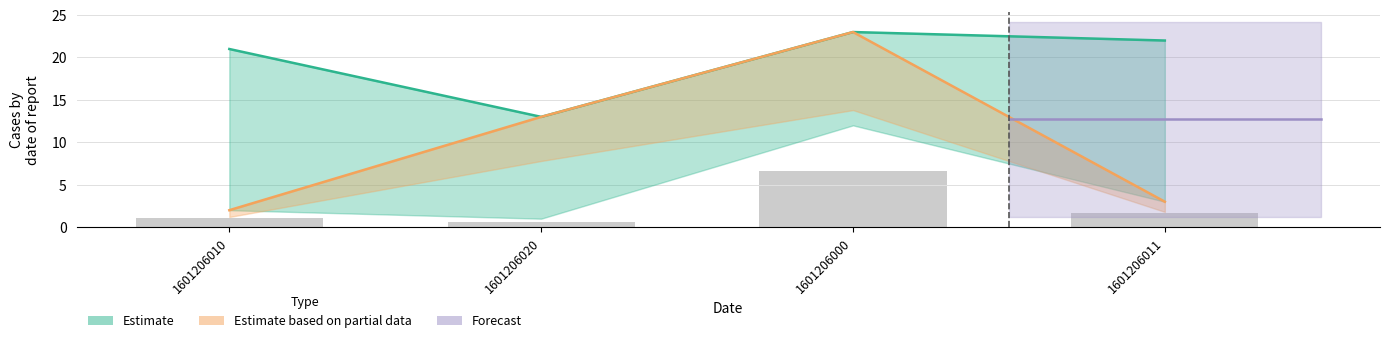

At which label is the value closest to 12?

1601206020